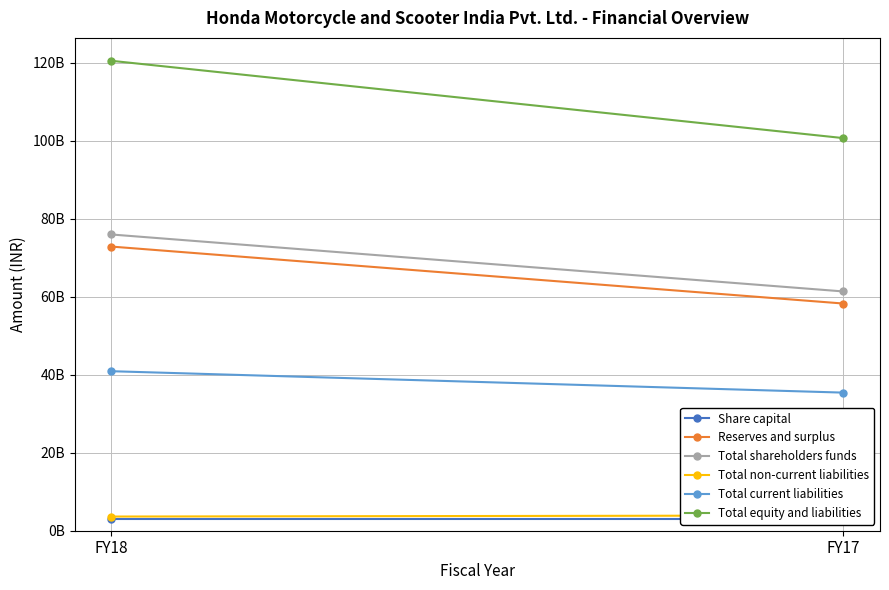

Reading left to right, extract all data points from this chart.

Share capital: FY18=3100000000	FY17=3100000000
Reserves and surplus: FY18=72852200000	FY17=58244900000
Total shareholders funds: FY18=75952200000	FY17=61344900000
Total non-current liabilities: FY18=3633800000	FY17=3907400000
Total current liabilities: FY18=40897300000	FY17=35406900000
Total equity and liabilities: FY18=120483300000	FY17=100659200000